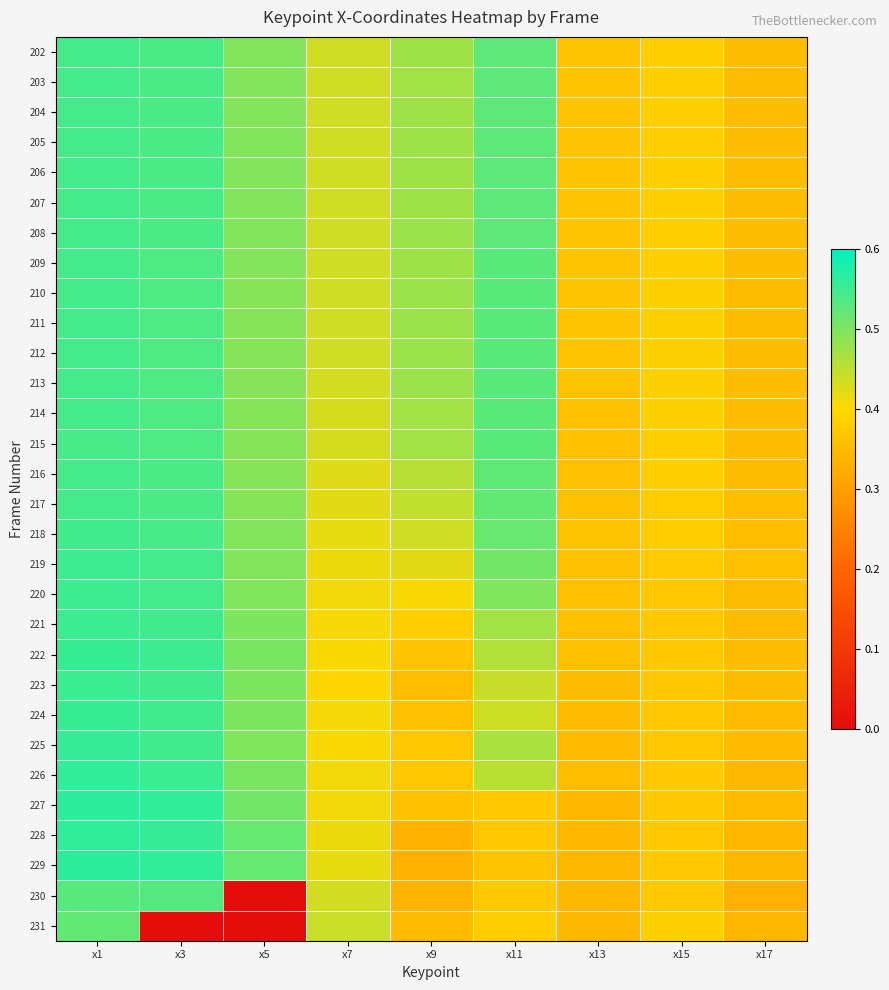

Which series changed the most between x5 and x13?

230